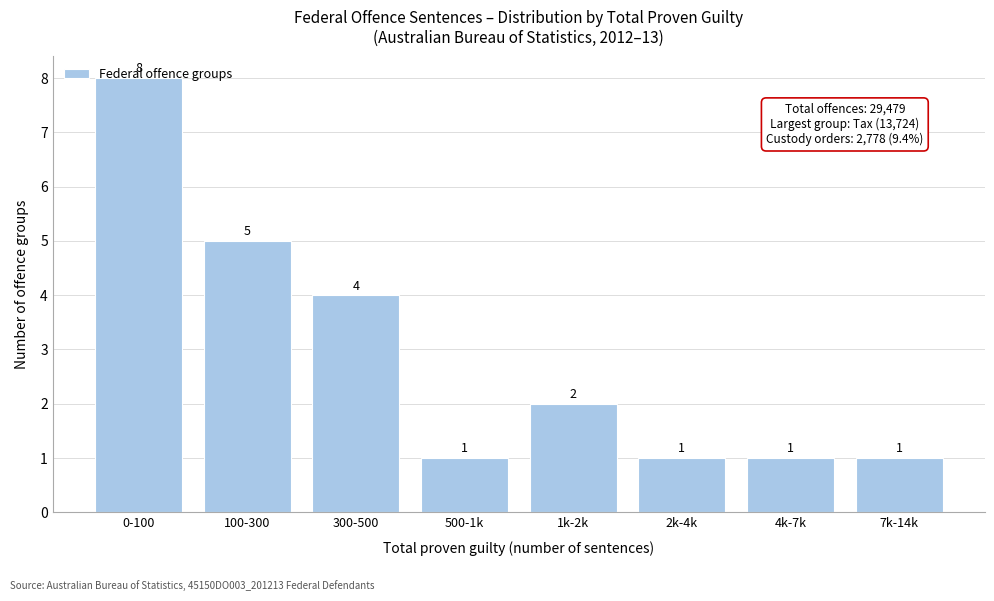

What is the difference between the second highest and minimum values?

4